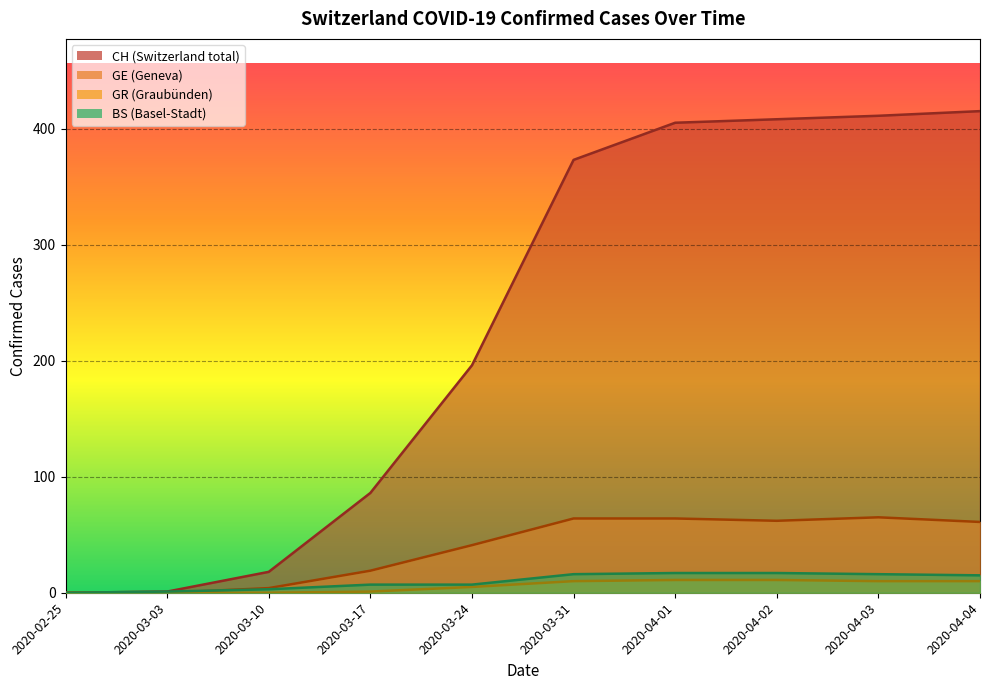

What is the maximum value shown in the chart?

415